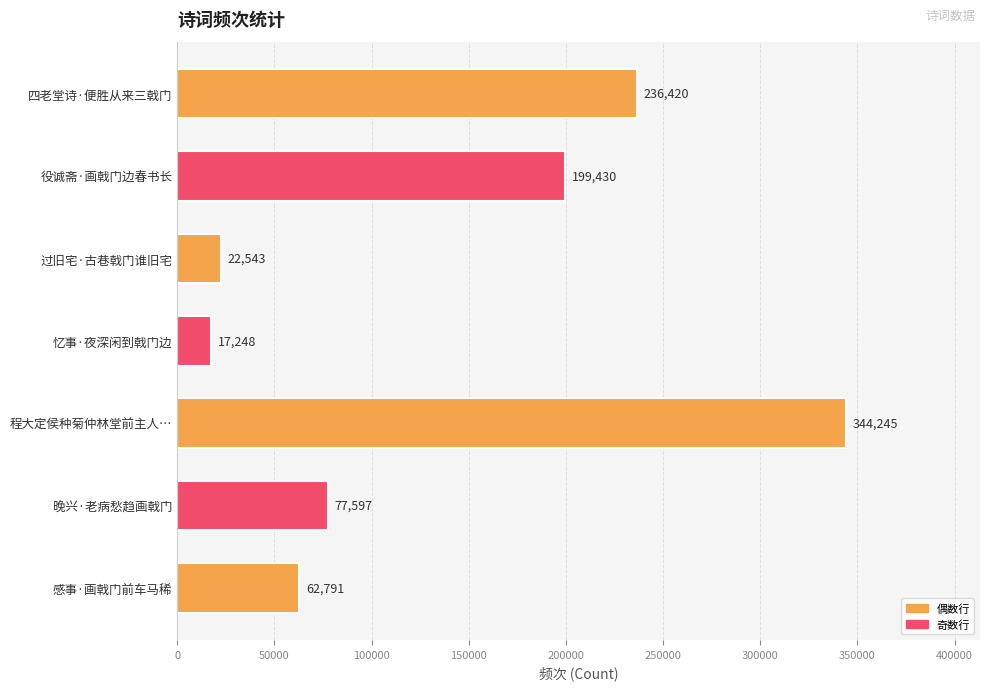

Are the bars grouped side by side (vs. stacked)?

No